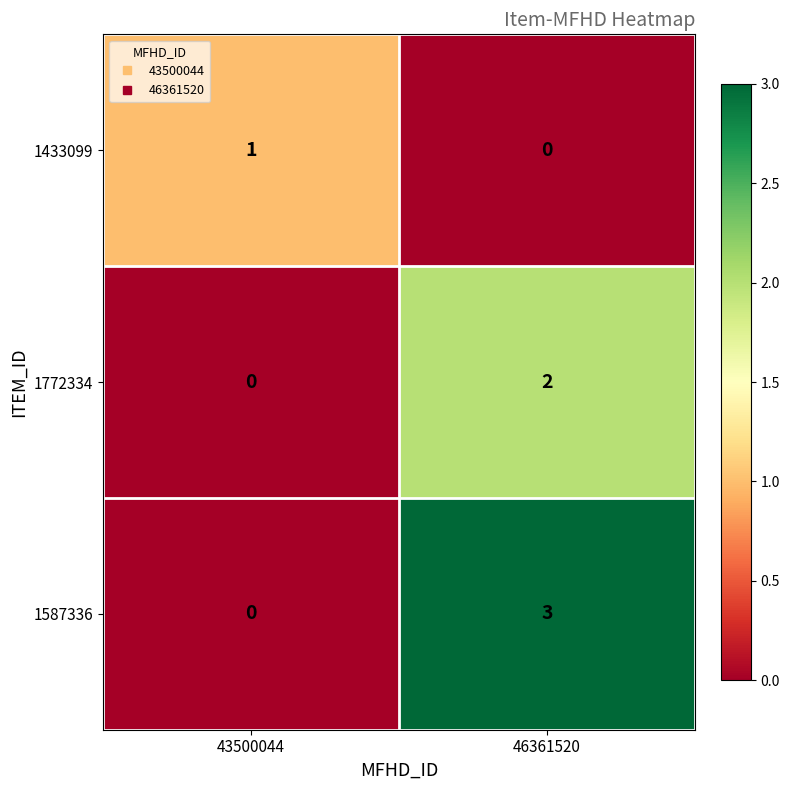

At which category is the sum across all series the highest?

46361520